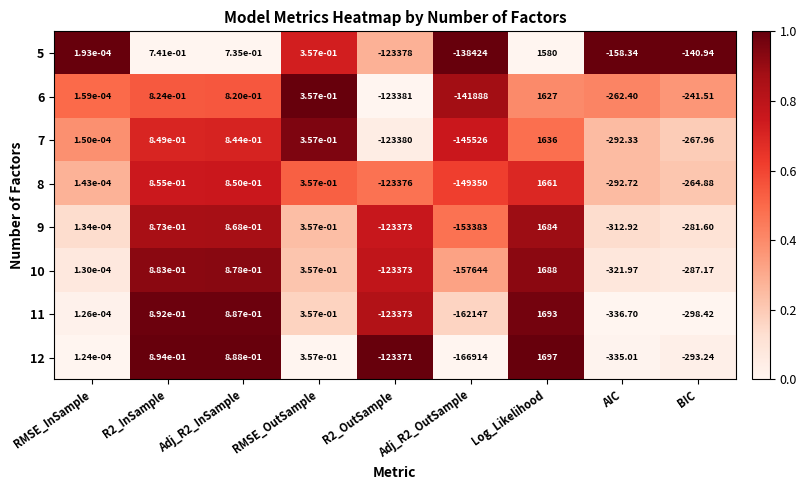

Which category has the highest value in the 11 series?

Log_Likelihood